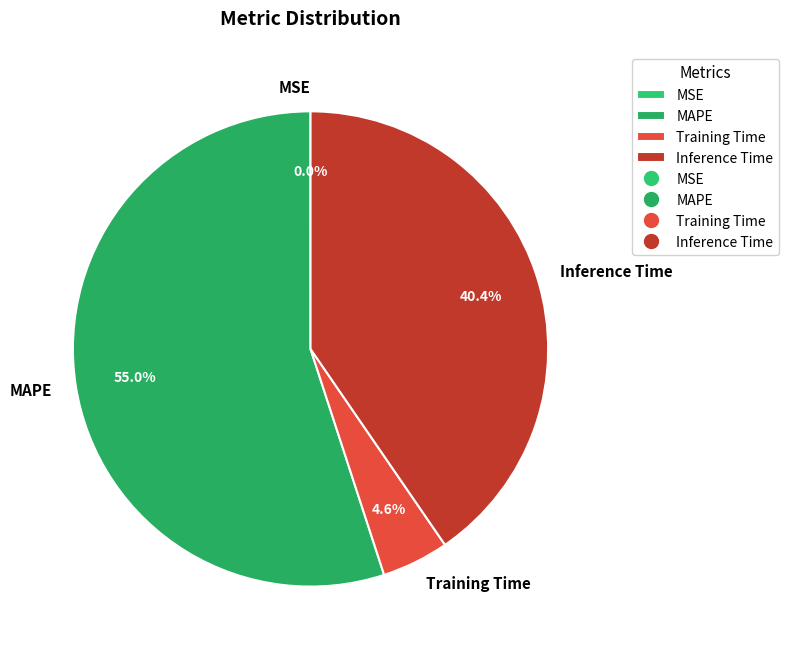

Which has a higher value, MAPE or Training Time?

MAPE